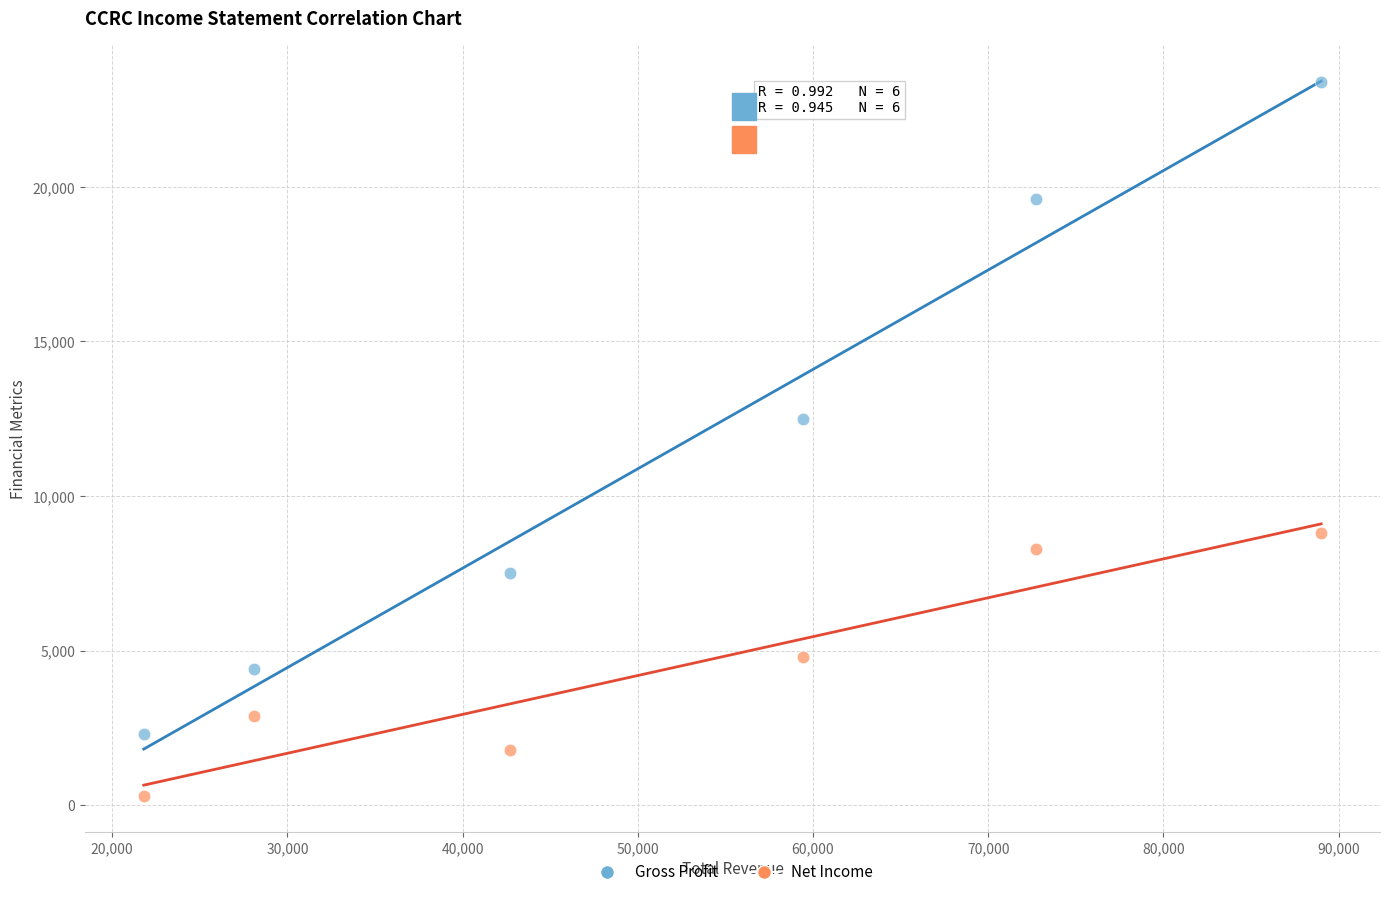

Across all series, what Y value is closest to 11850?

12500